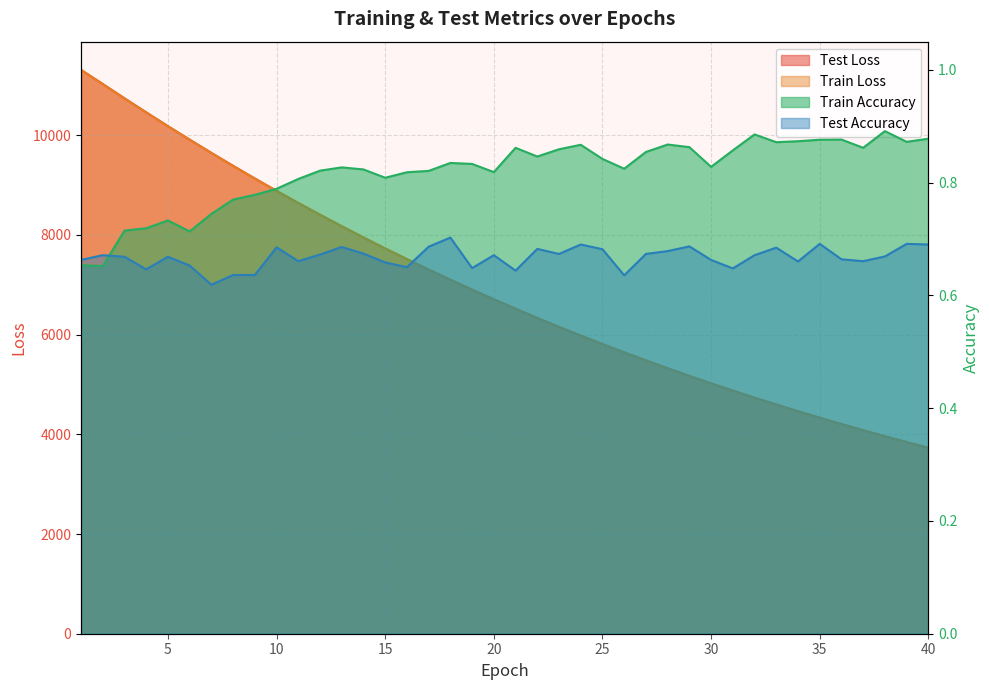

What is the value of the train_loss point at the 22nd from the left?

6332.7